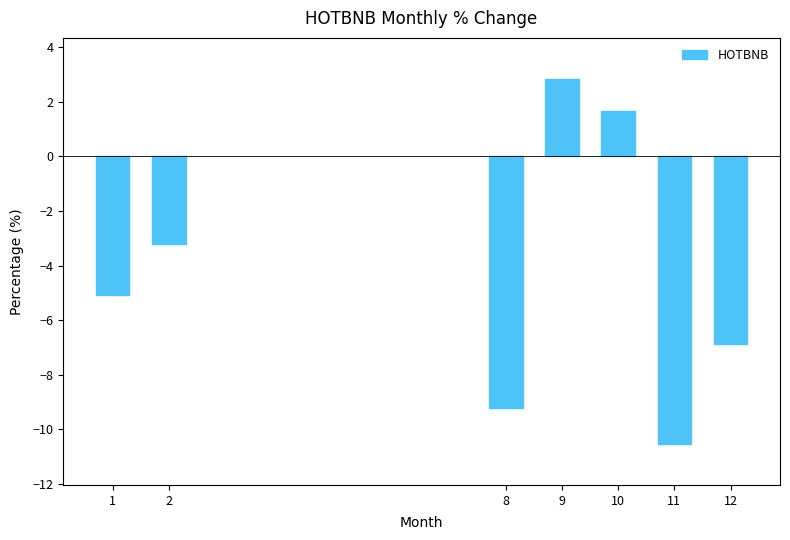

Does the chart contain stacked bars?

No